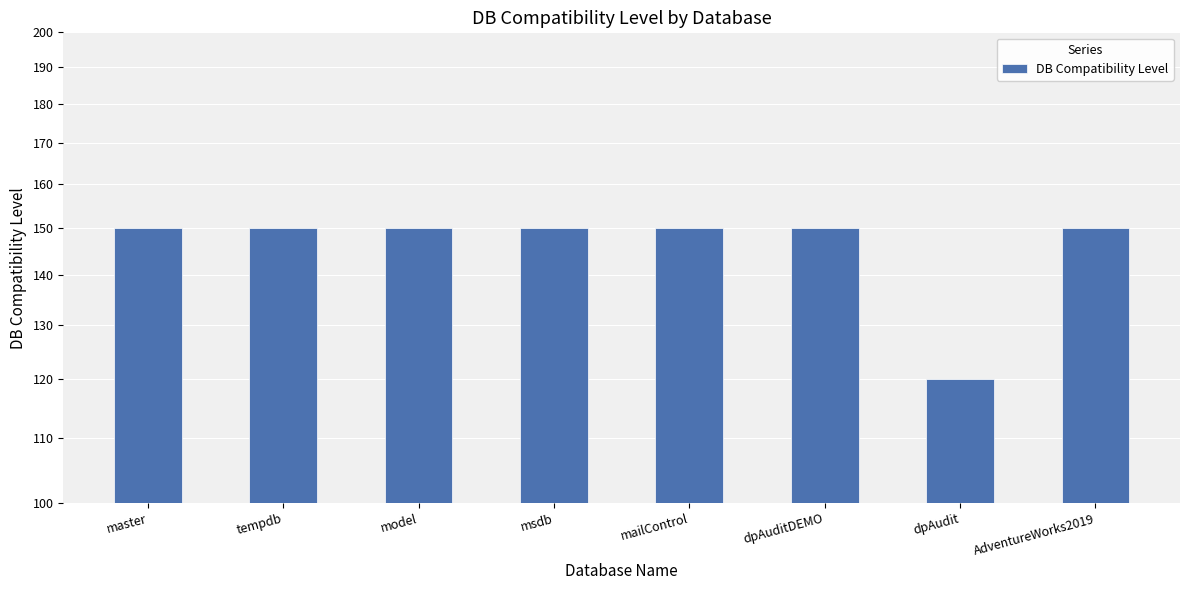

Count the number of categories in the chart.

8